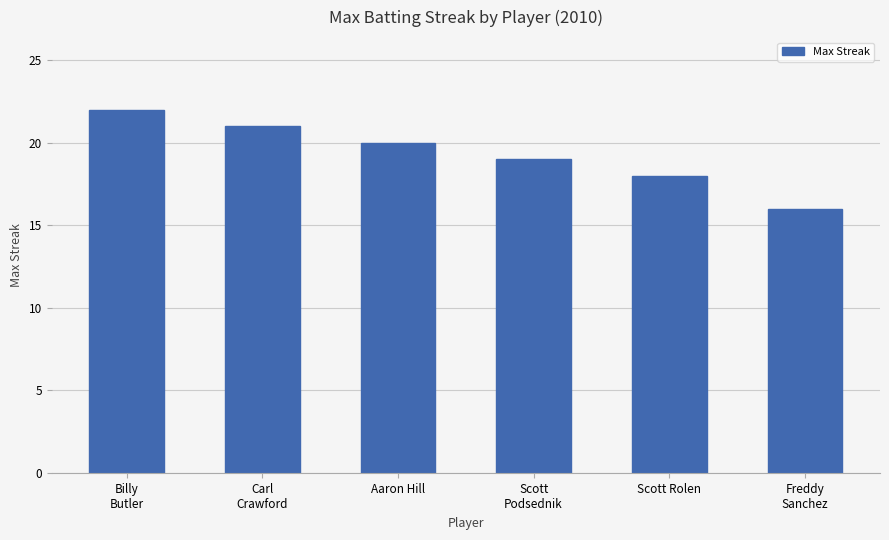

At which label does the data first exceed 20?

Billy
Butler